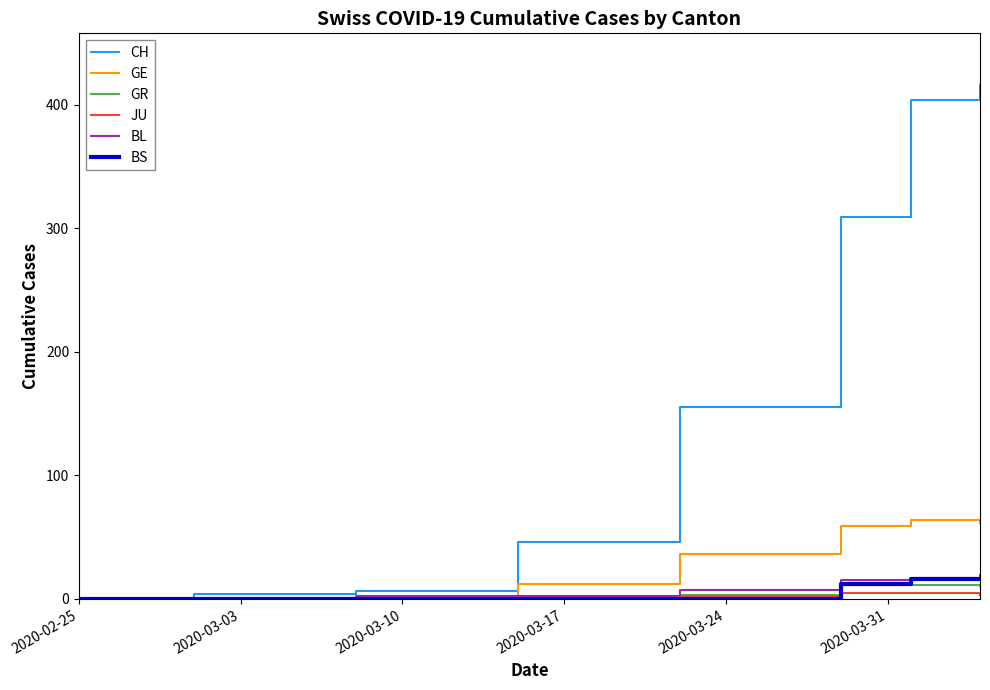

What is the difference between the maximum and minimum values in the BL series?

19